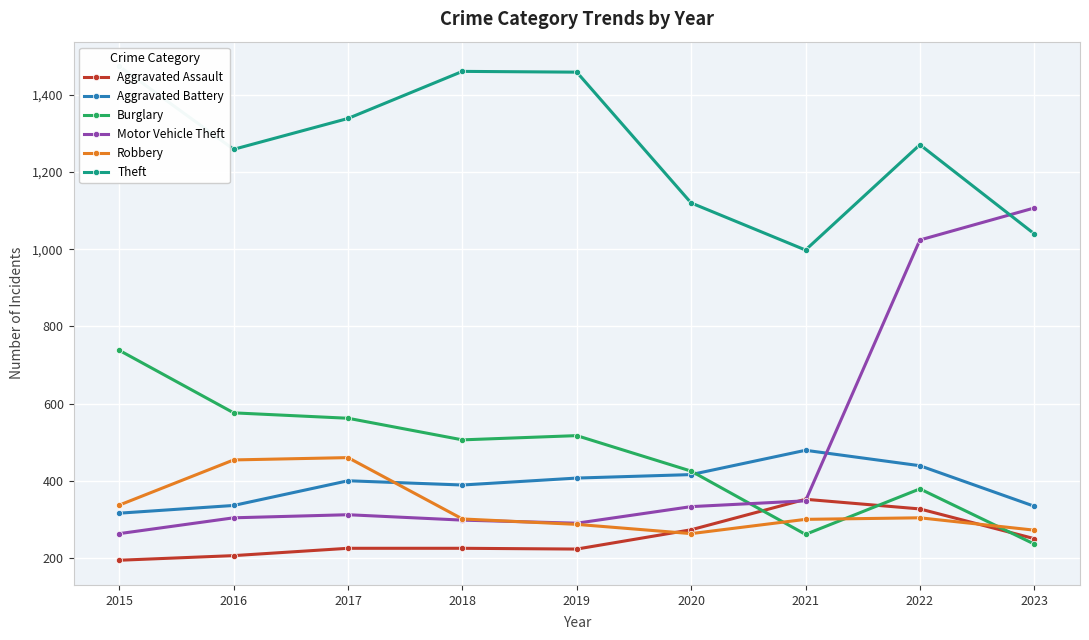

The value of Robbery at 2019 is 287. True or false?

True